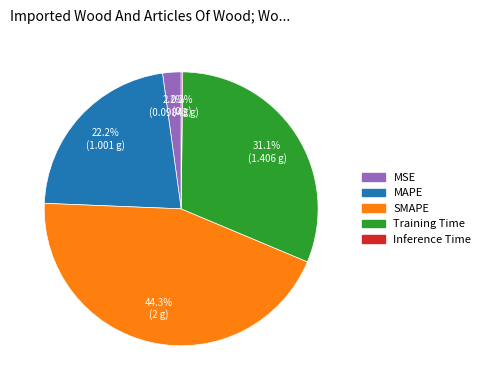

Does any single category account for the majority?

No